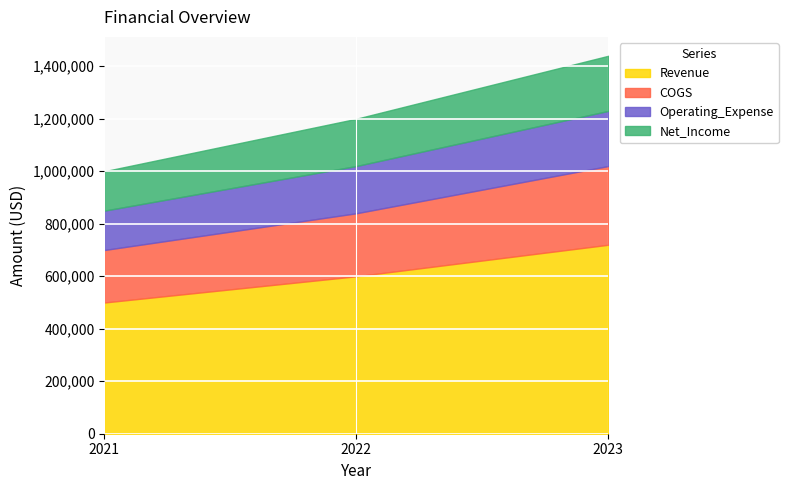

What is the sum of the Operating_Expense values at 2023 and 2021?

360000